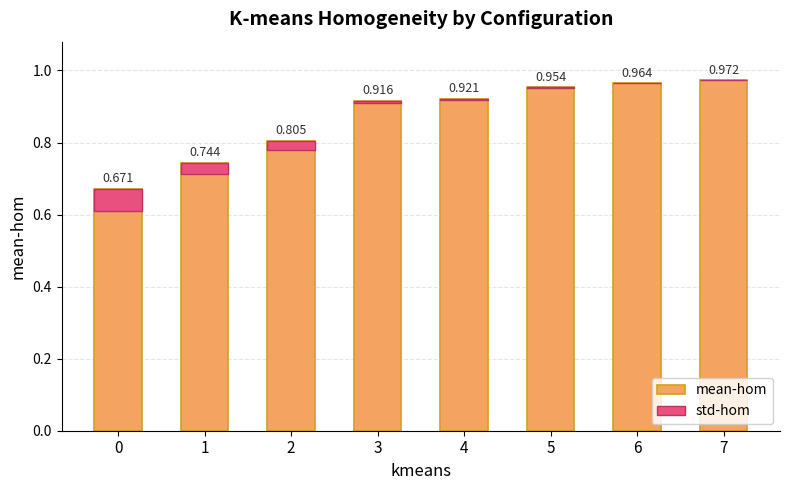

What is the value of the 7th bar from the left?

1.0